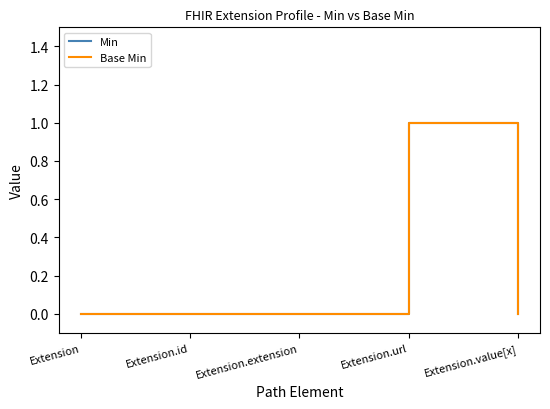

What is the maximum value shown in the chart?

1